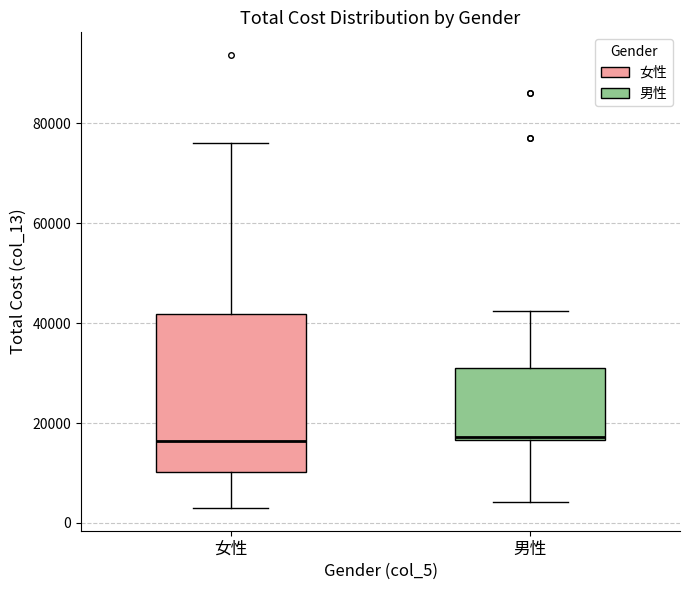

Comparing the boxes themselves (not the whiskers), which one is the tallest?

女性